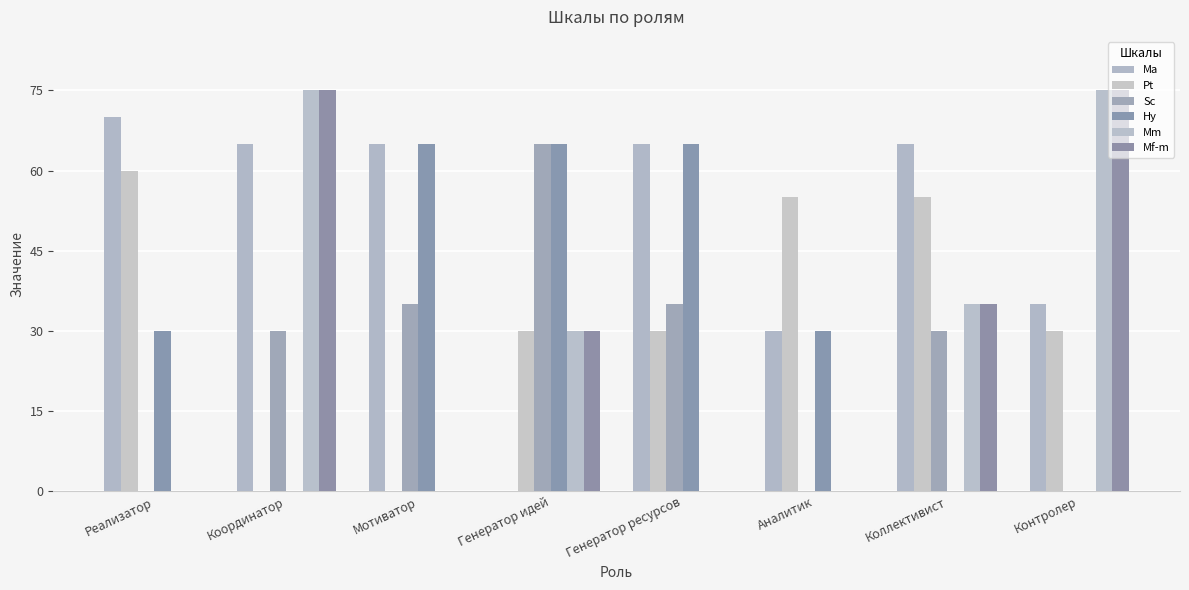

Which has a higher value, Реализатор or Генератор идей?

Реализатор